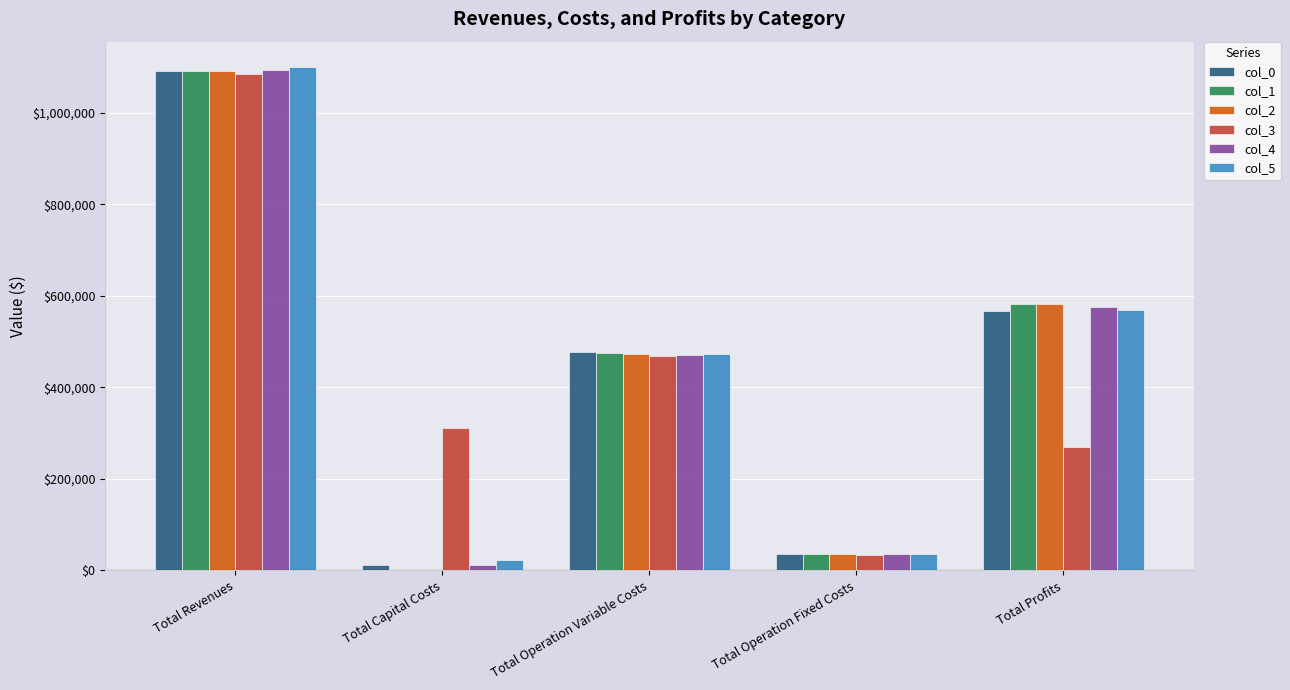

How many distinct data groups are displayed?

6